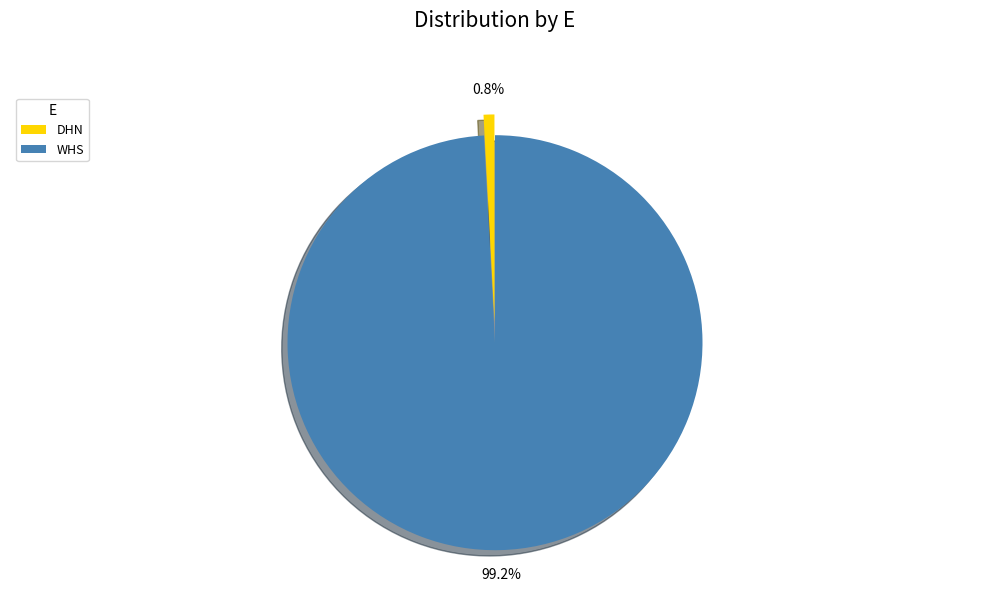

To the nearest percent, what percentage of the pie is WHS?

99%